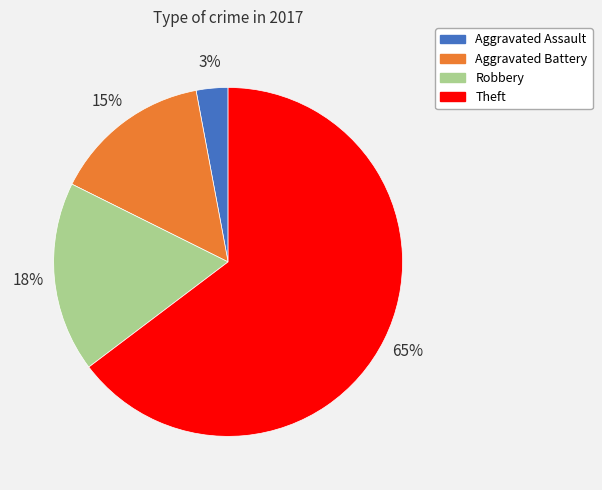

Which category has the biggest portion of the pie?

Theft